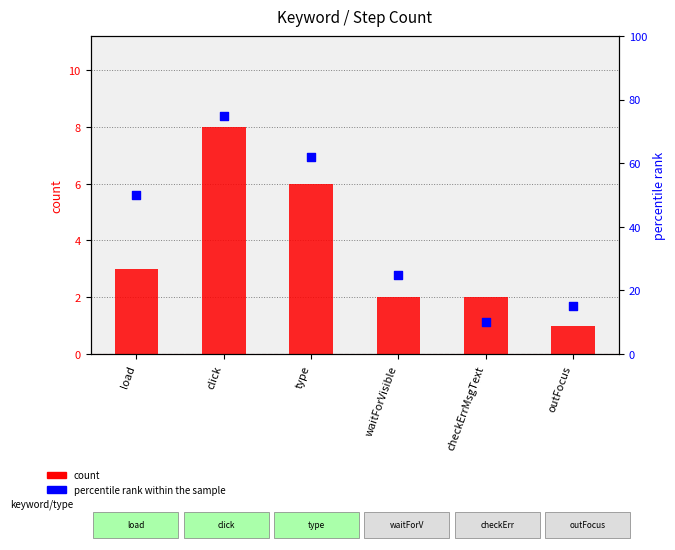

What are all the series names shown in the legend?

count, percentile rank within the sample